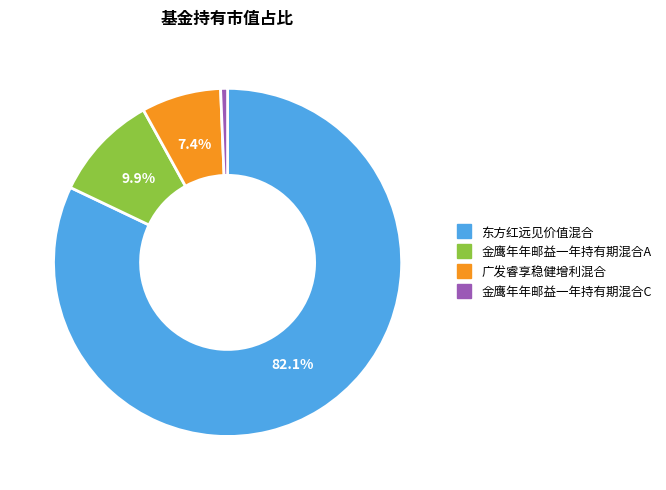

Rank the categories by value from highest to lowest.

东方红远见价值混合, 金鹰年年邮益一年持有期混合A, 广发睿享稳健增利混合, 金鹰年年邮益一年持有期混合C